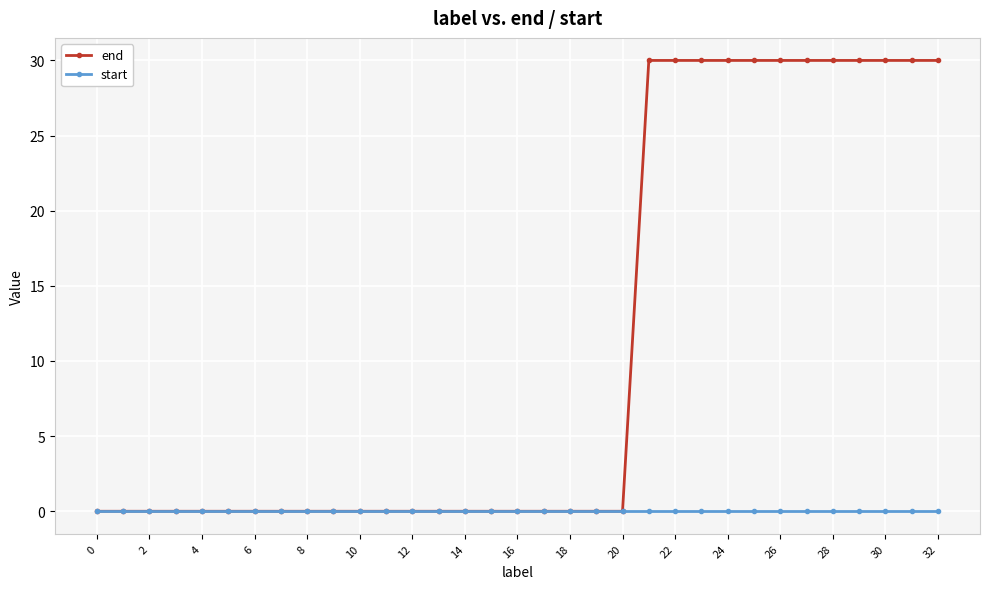

List the series in order of their peak value, lowest first.

start, end